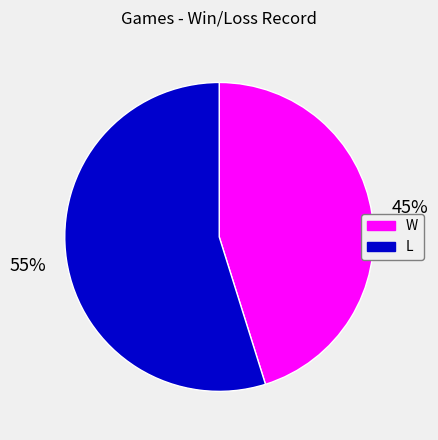

Between W and L, which is larger?

L